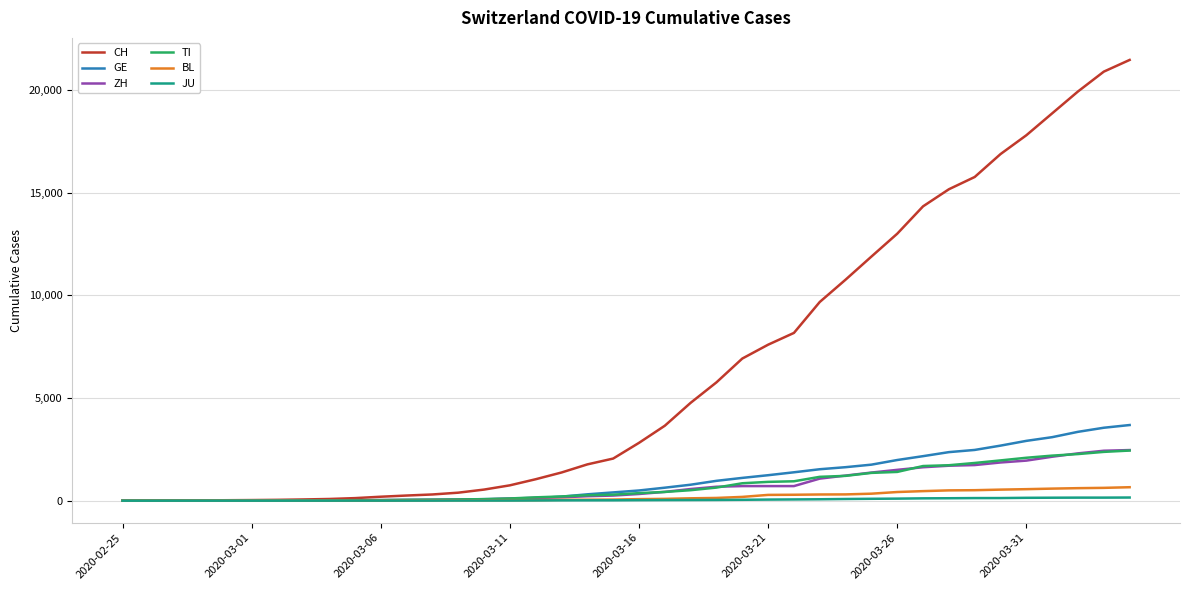

At how many categories does at least one series exceed 20111?

2